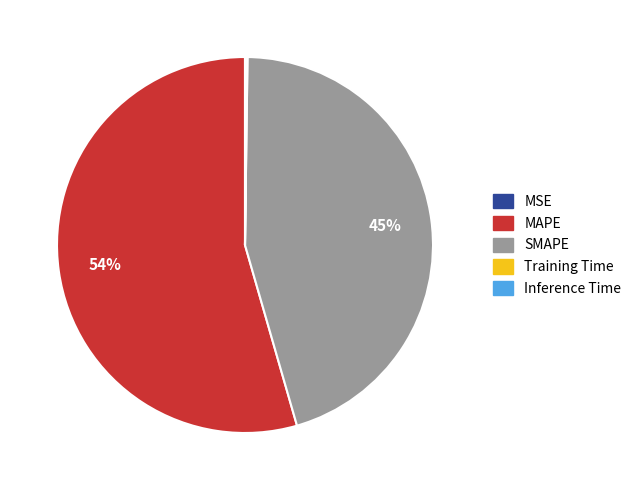

To the nearest percent, what portion does SMAPE represent?

45%